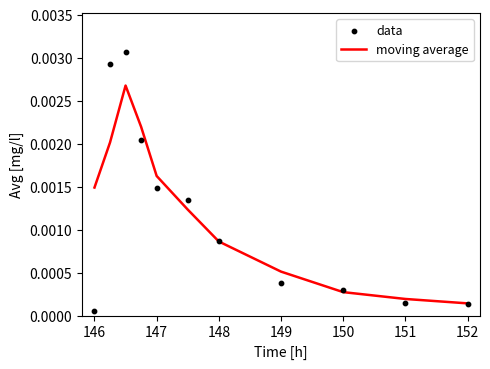

Which series has the largest Y range (max minus min)?

data